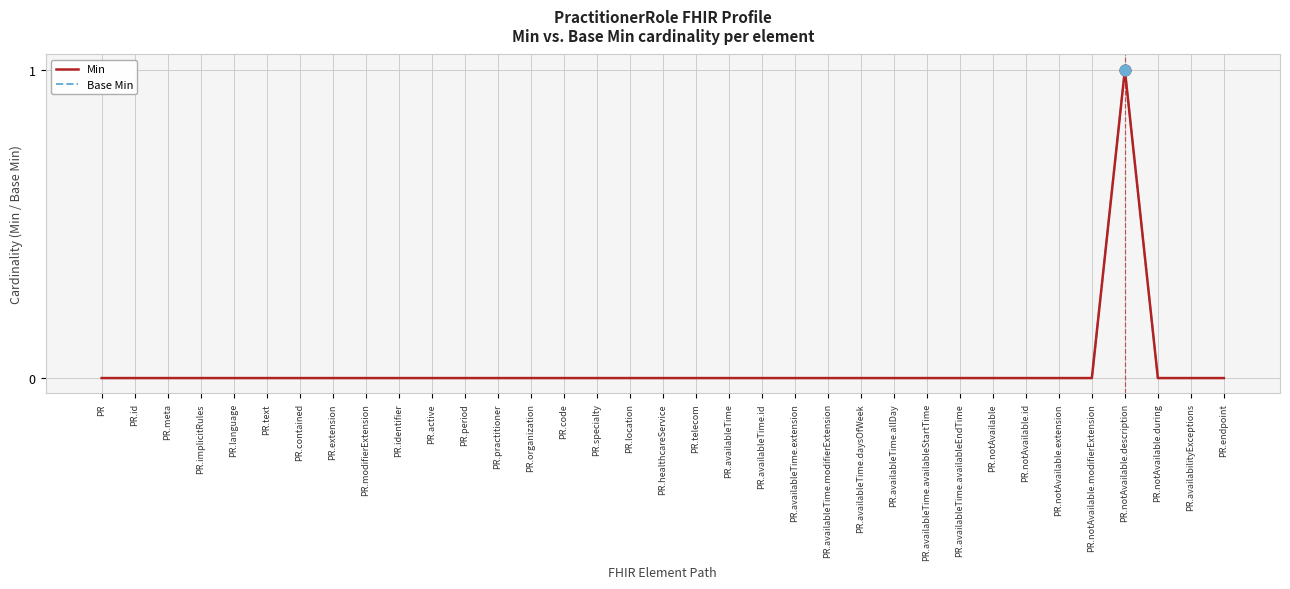

Does the chart have visible grid lines?

Yes